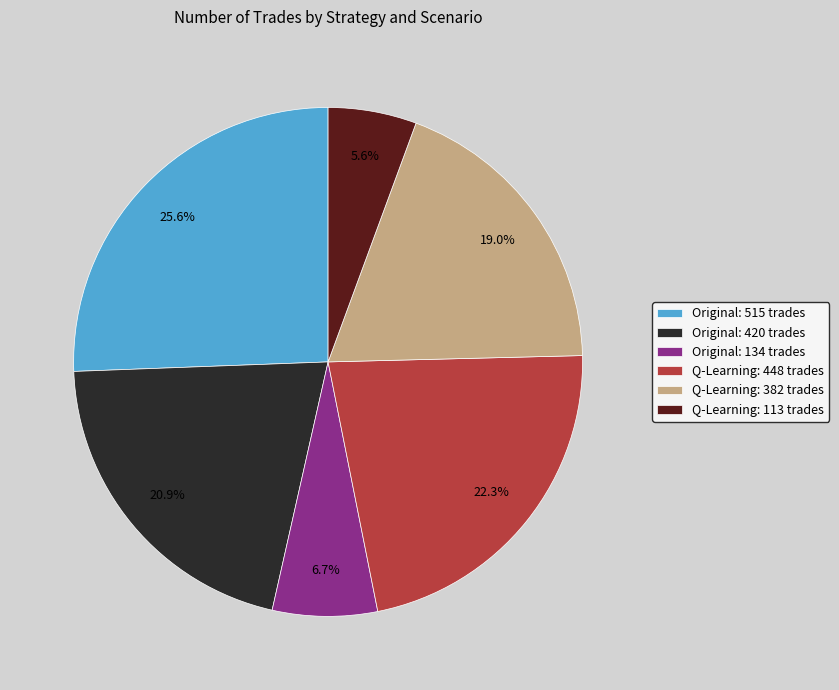

Rank the categories by value from lowest to highest.

Q-Learning: 113 trades, Original: 134 trades, Q-Learning: 382 trades, Original: 420 trades, Q-Learning: 448 trades, Original: 515 trades